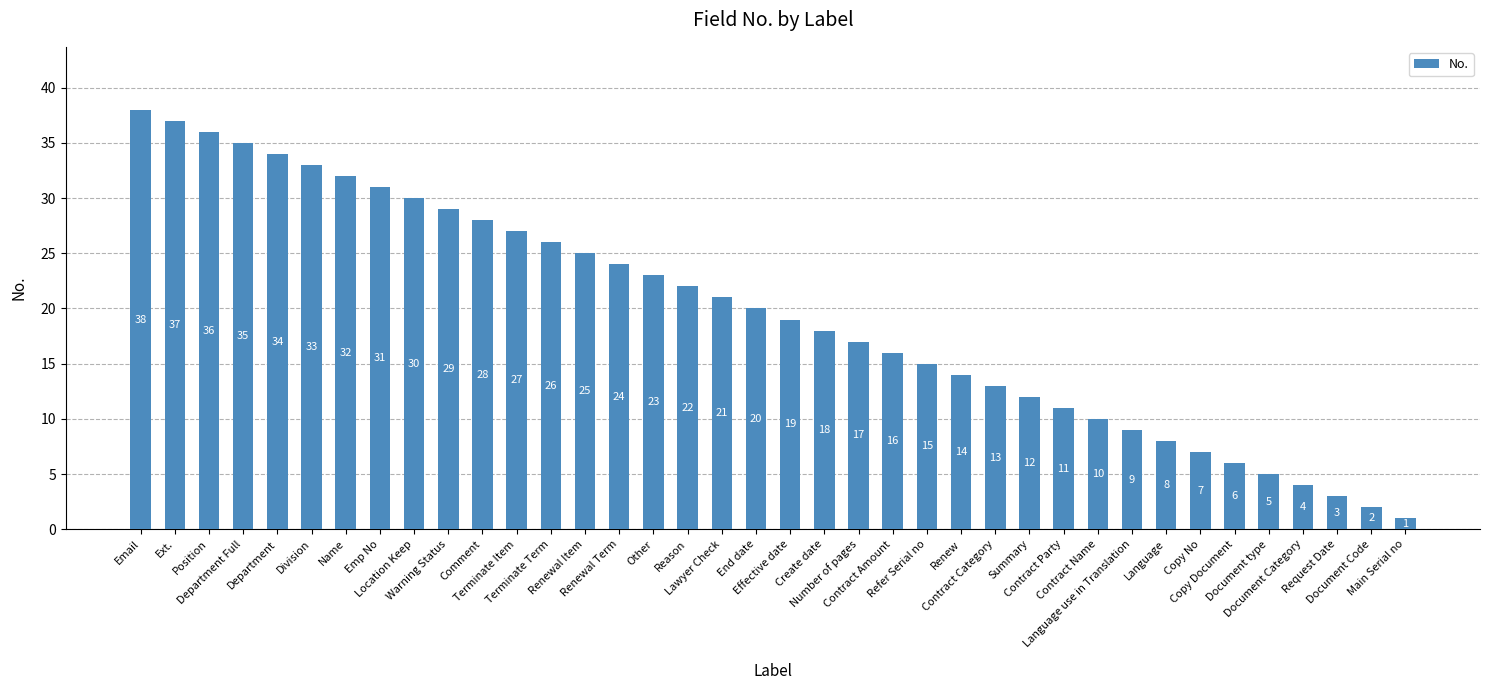

How many series are shown in this chart?

1